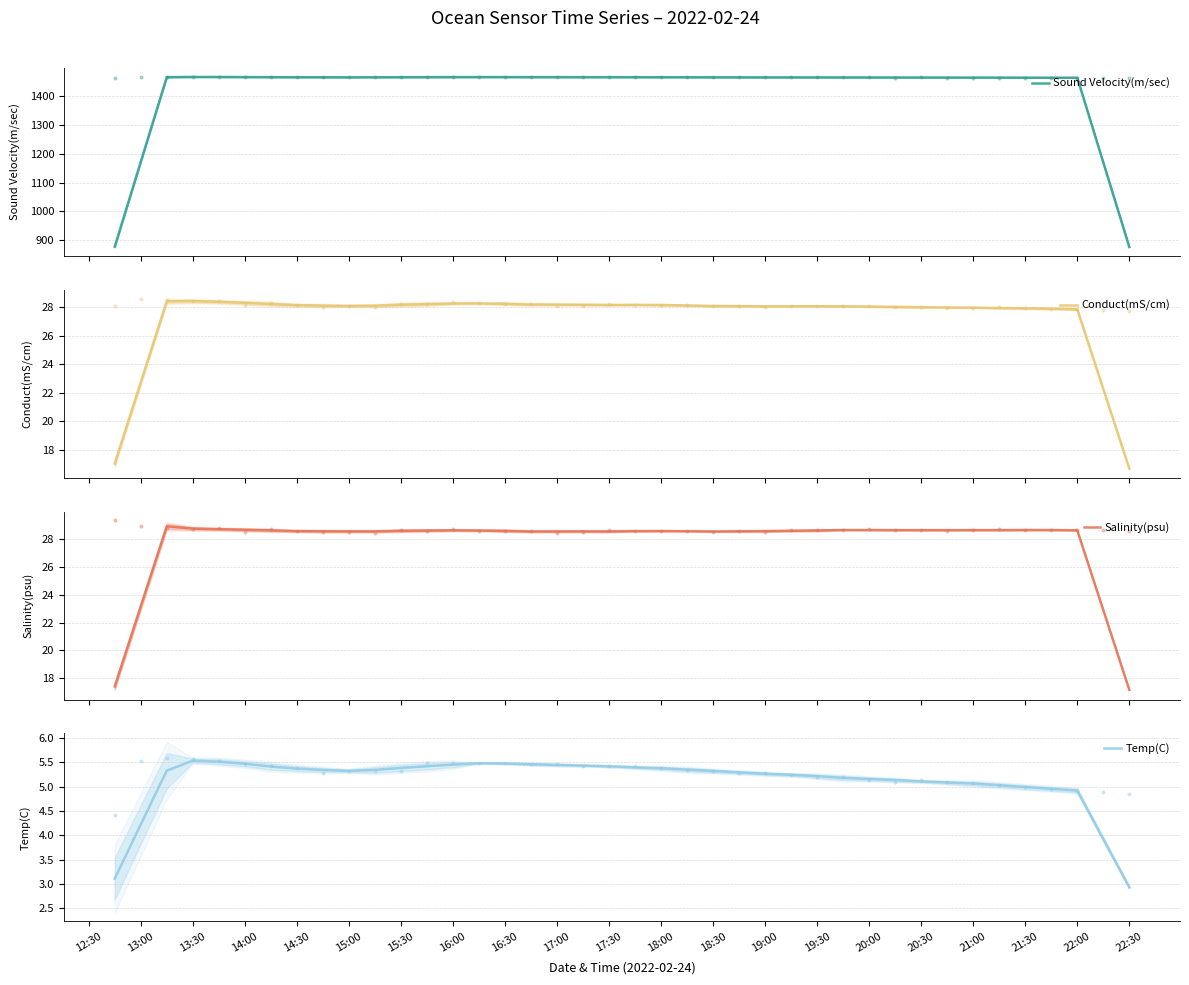

What are all the series names shown in the legend?

Sound Velocity(m/sec), Conduct(mS/cm), Salinity(psu), Temp(C)